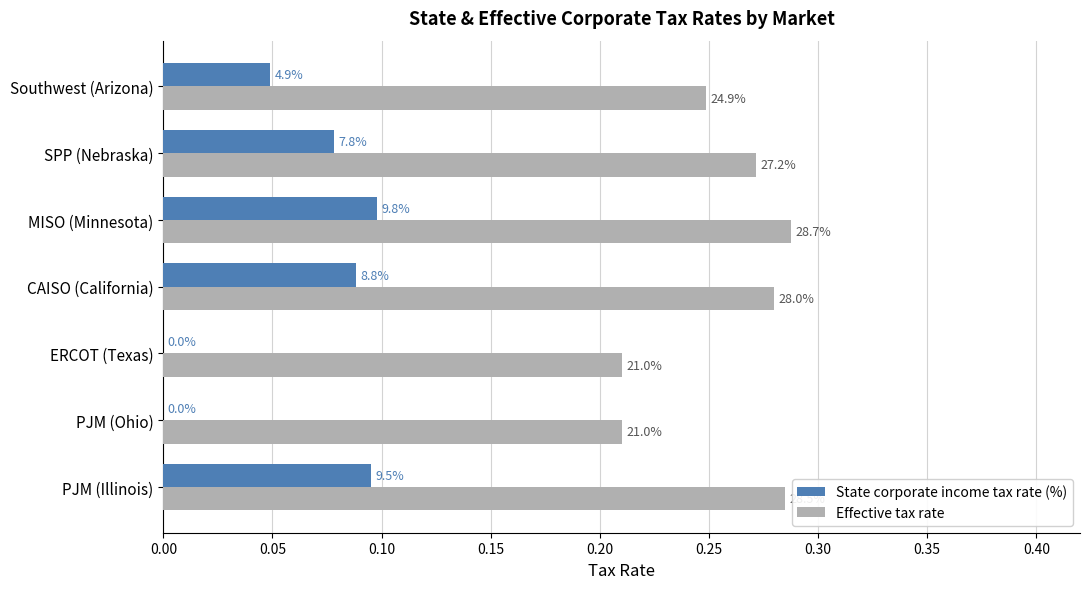

What are all the series names shown in the legend?

State corporate income tax rate (%), Effective tax rate